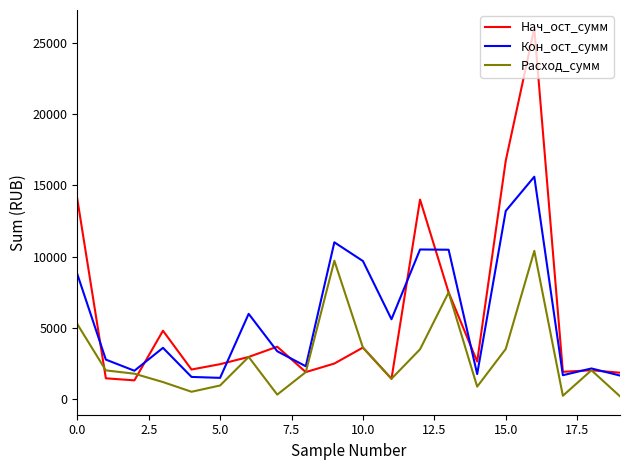

List the series in order of their peak value, highest first.

Нач_ост_сумм, Кон_ост_сумм, Расход_сумм